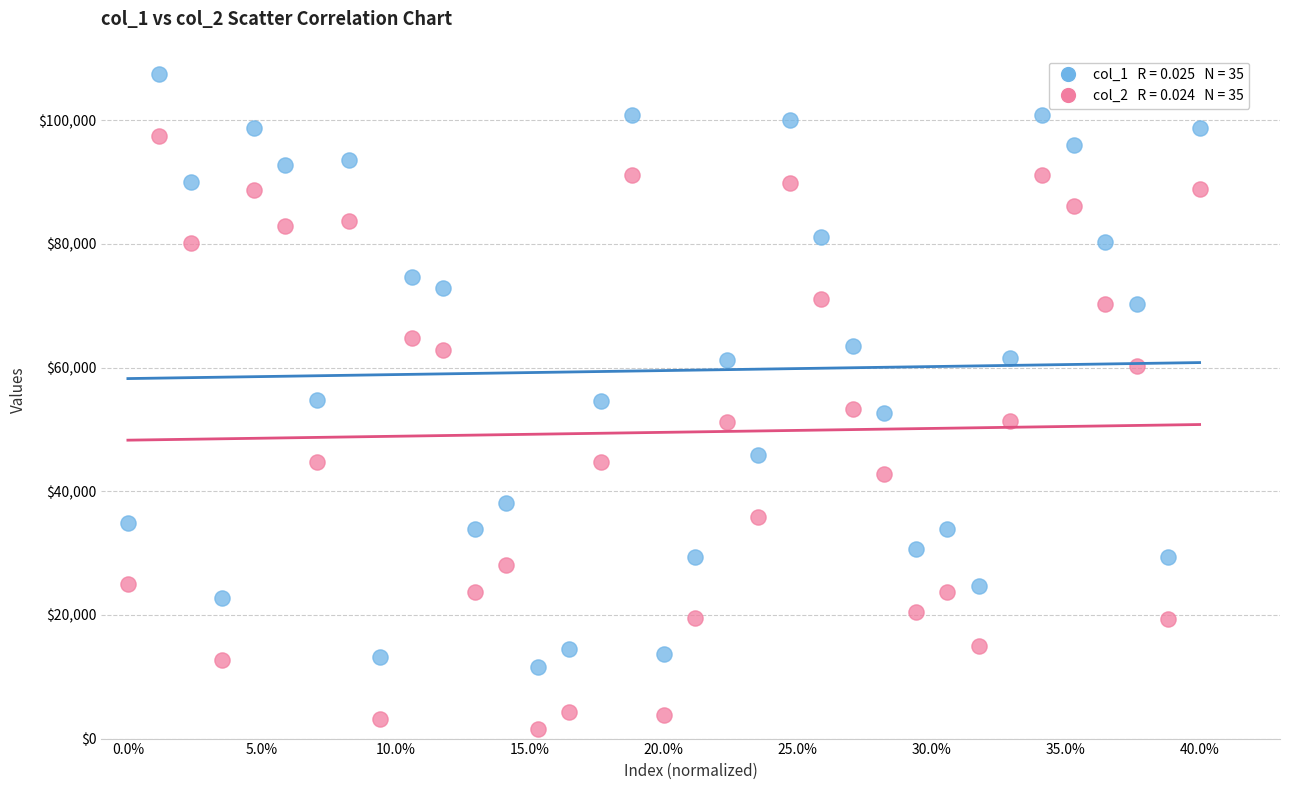

Across all data points, what is the range of Y values (max minus min)?

105873